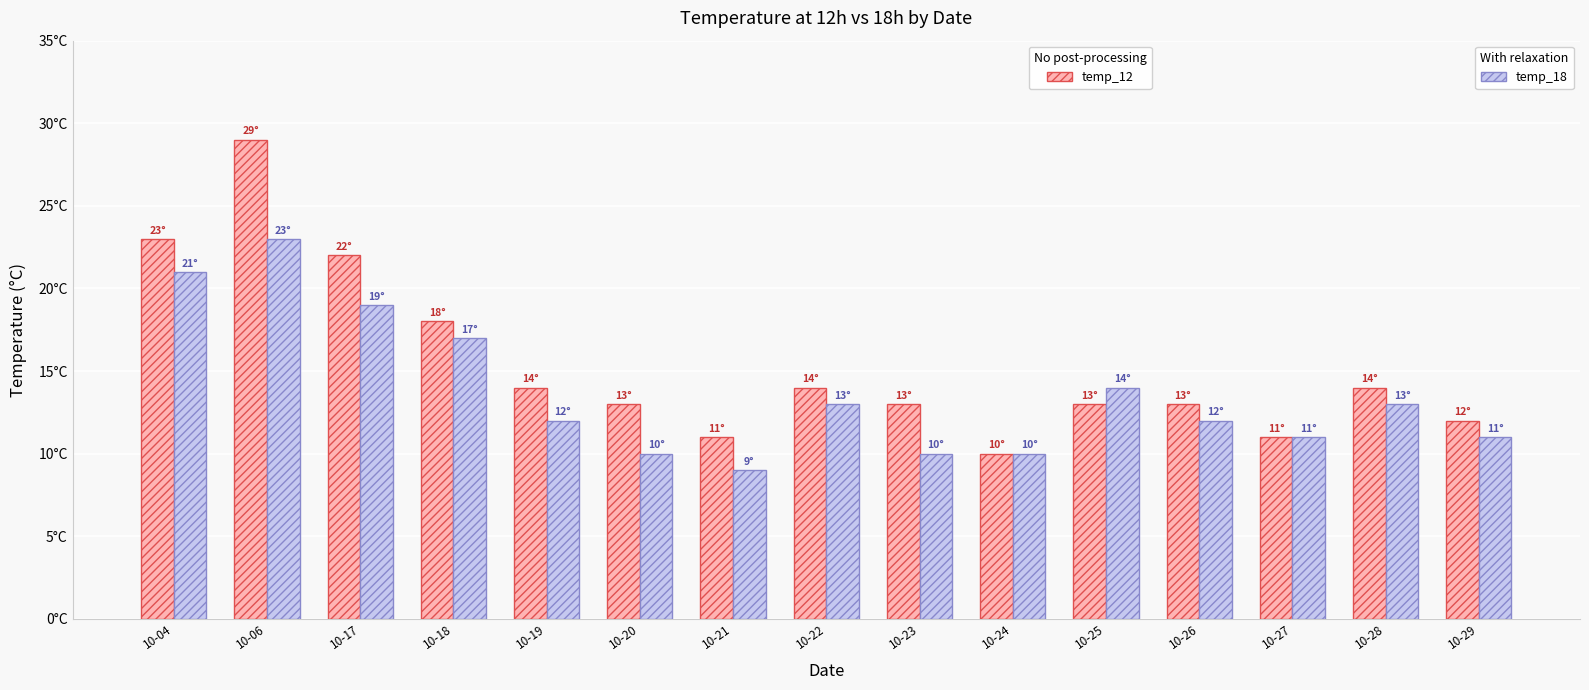

At which category is the sum across all series the highest?

10-06